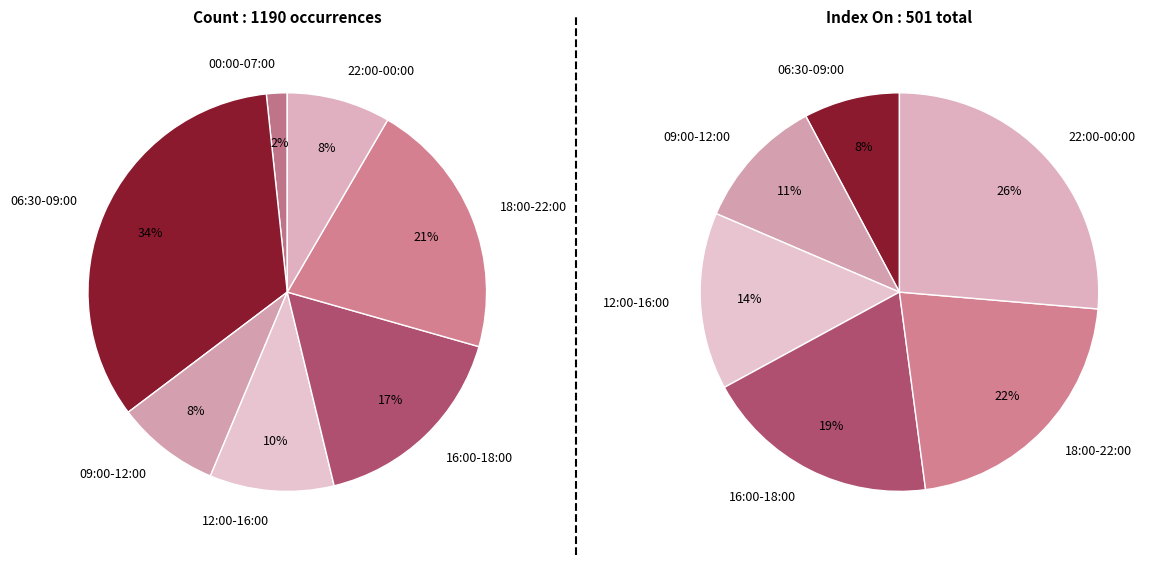

Is the sum of 16:00-18:00 and 18:00-22:00 greater than half?

No